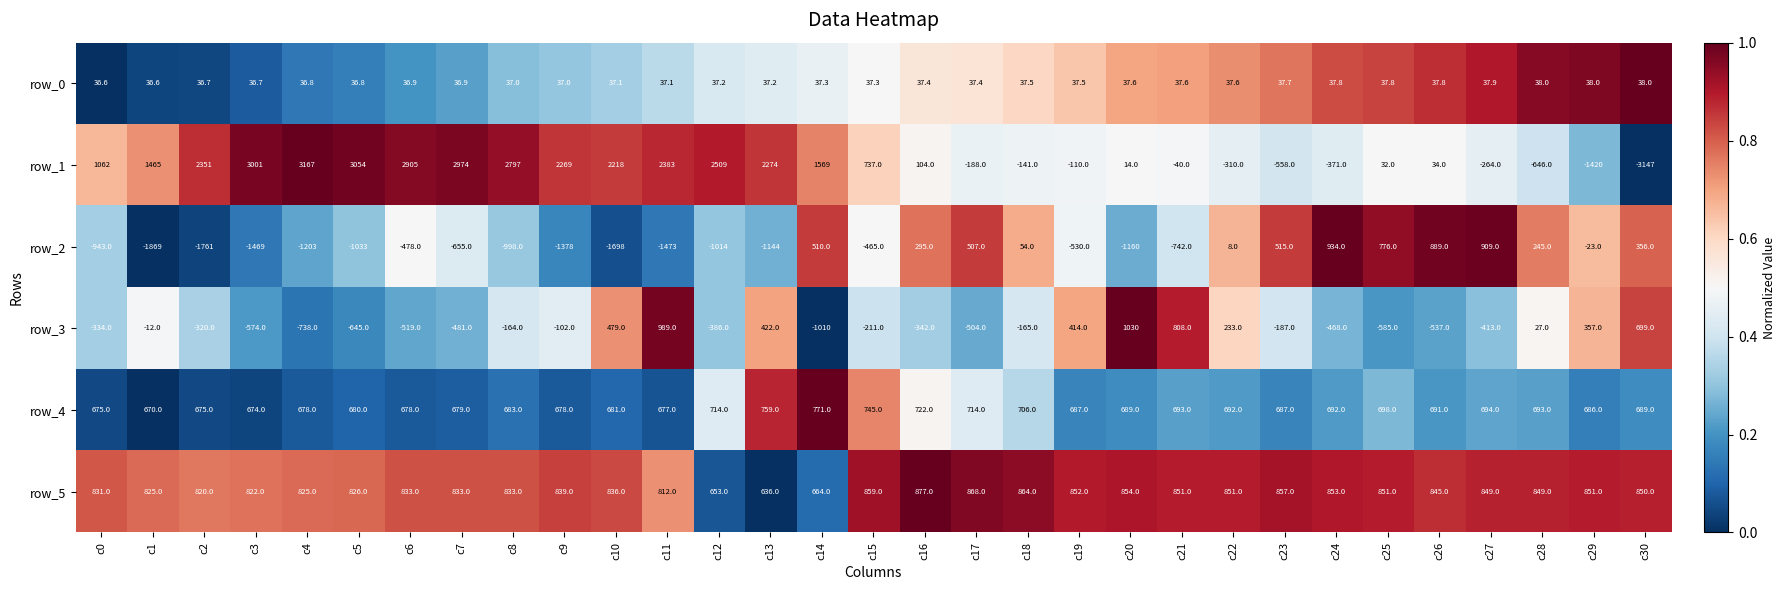

What is the total value across all series at c12?

2513.2